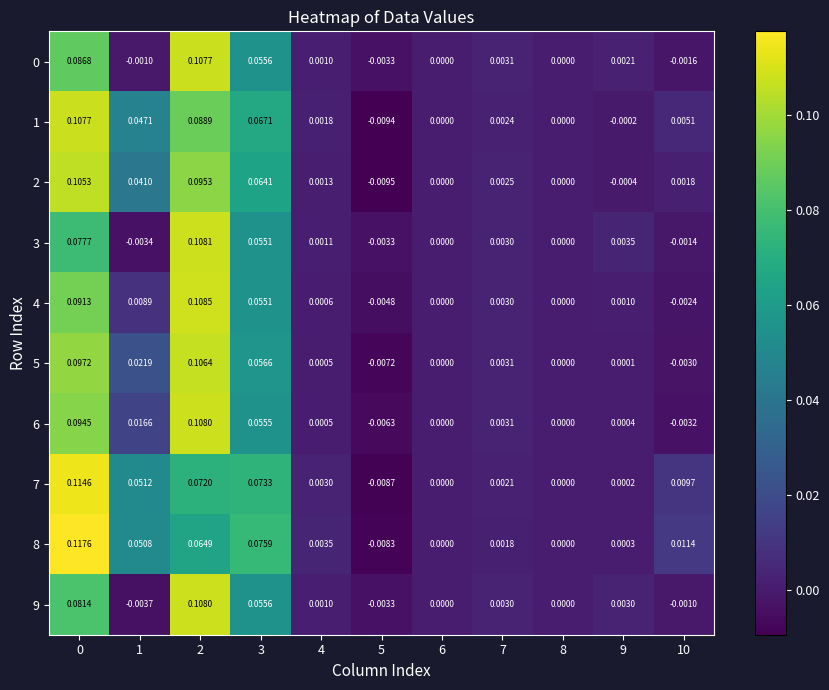

Is the value of 0 at 2 greater than the value of 9 at 7?

Yes